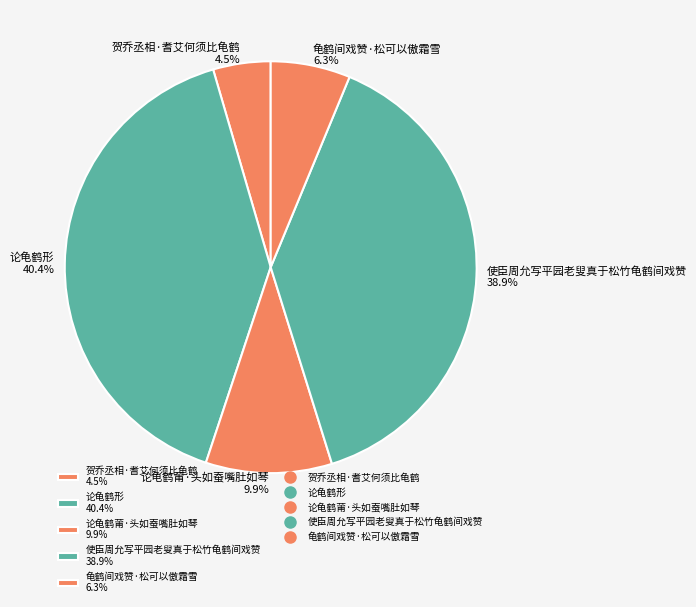

Does 论龟鹤莆·头如蚕嘴肚如琴 9.9% represent more than half of the total?

No